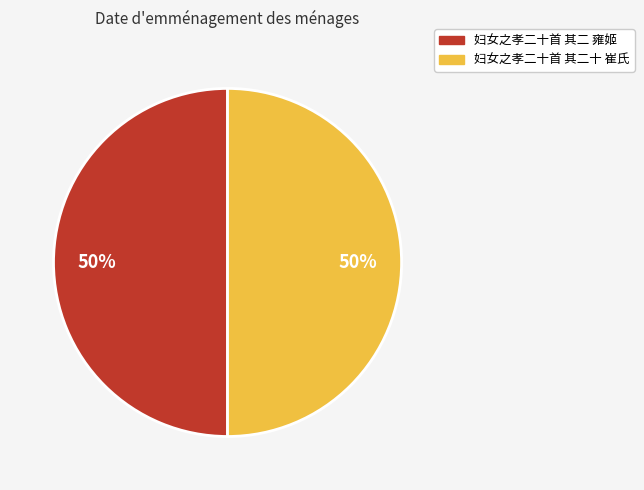

The 妇女之孝二十首 其二 雍姬 slice represents 50% of the pie. True or false?

True